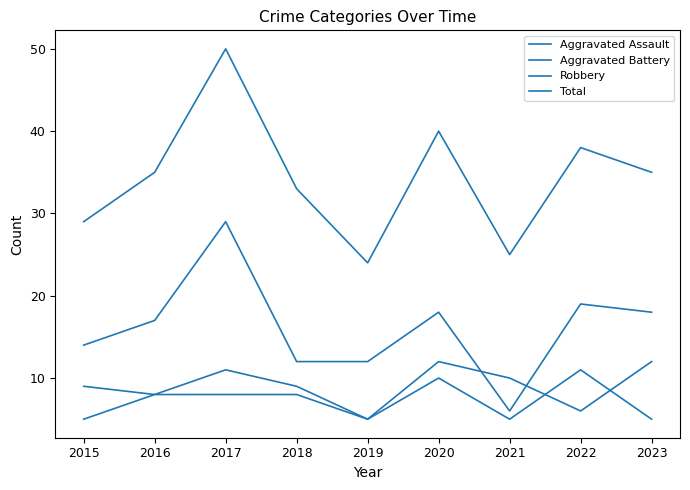

What are all the series names shown in the legend?

Aggravated Assault, Aggravated Battery, Robbery, Total